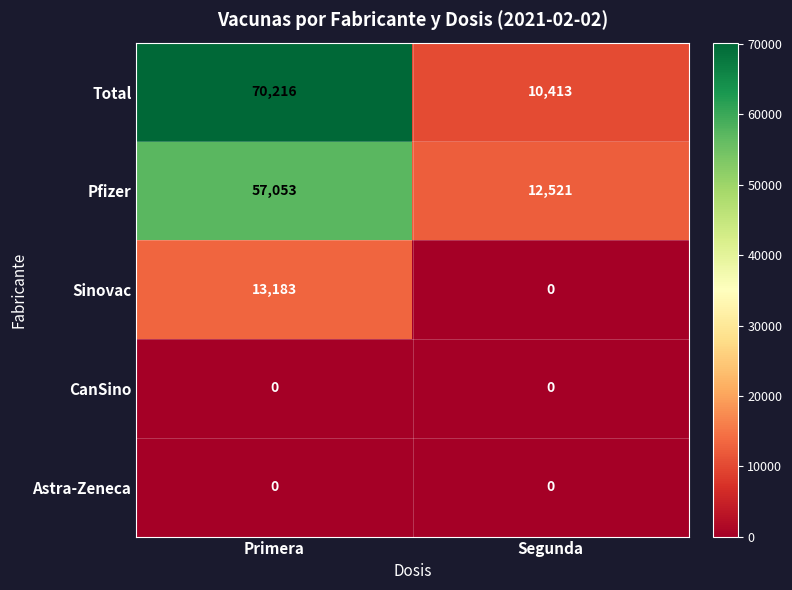

What is the spread (max minus min) of values at Primera?

70216